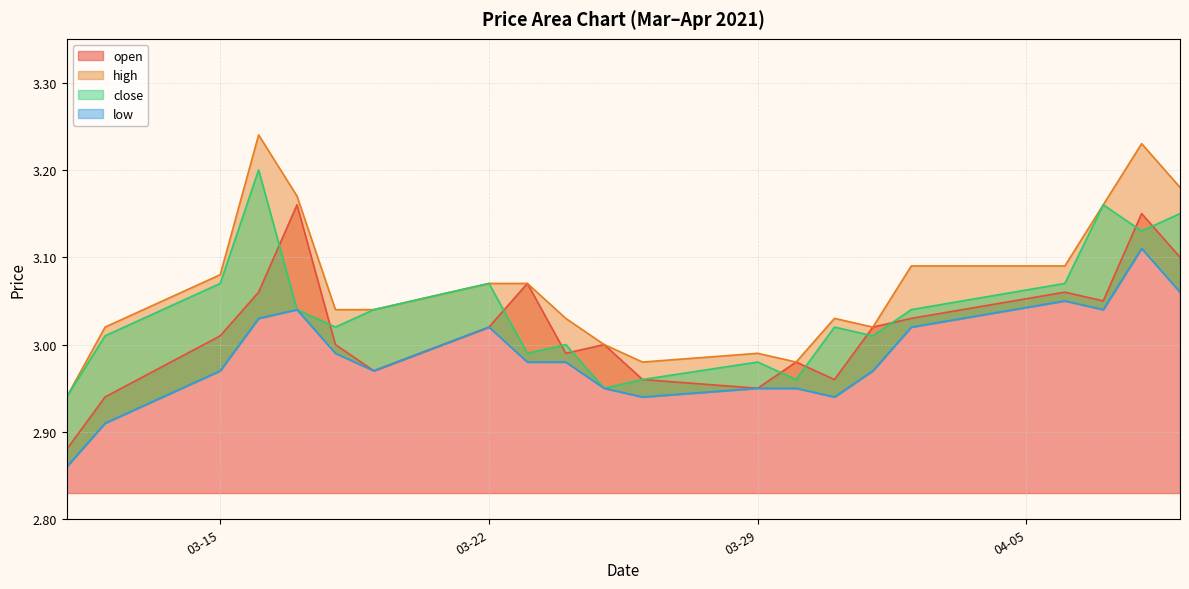

What is the minimum value for open?

2.9